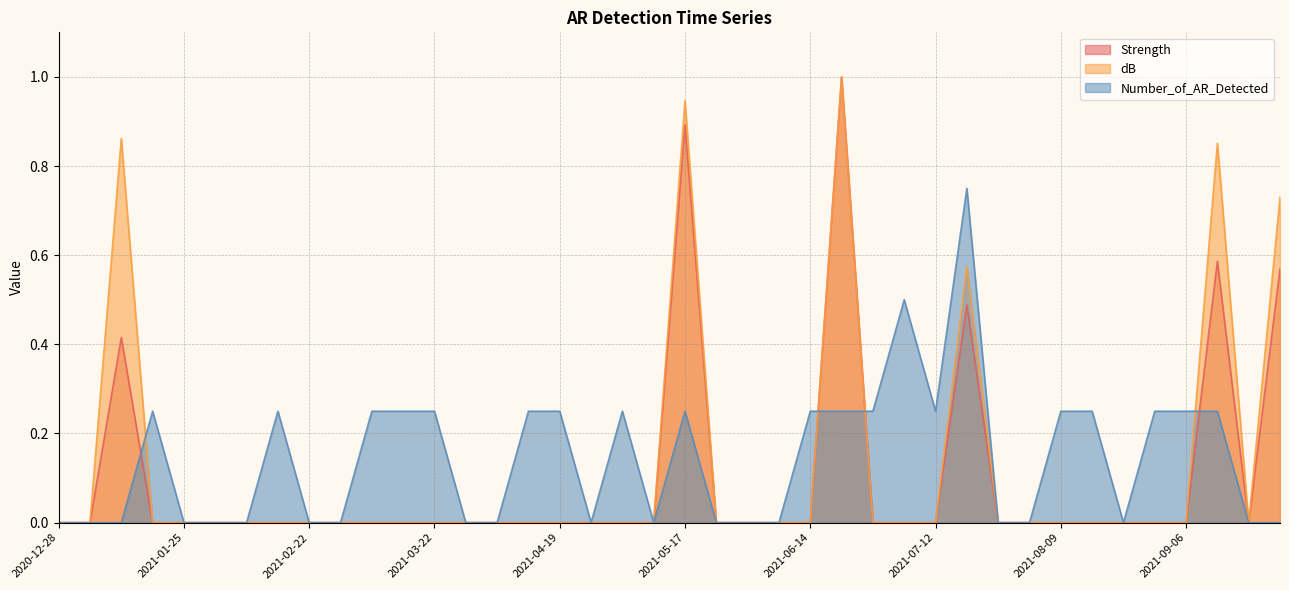

Where is dB nearest to the value 0?

2020-12-28